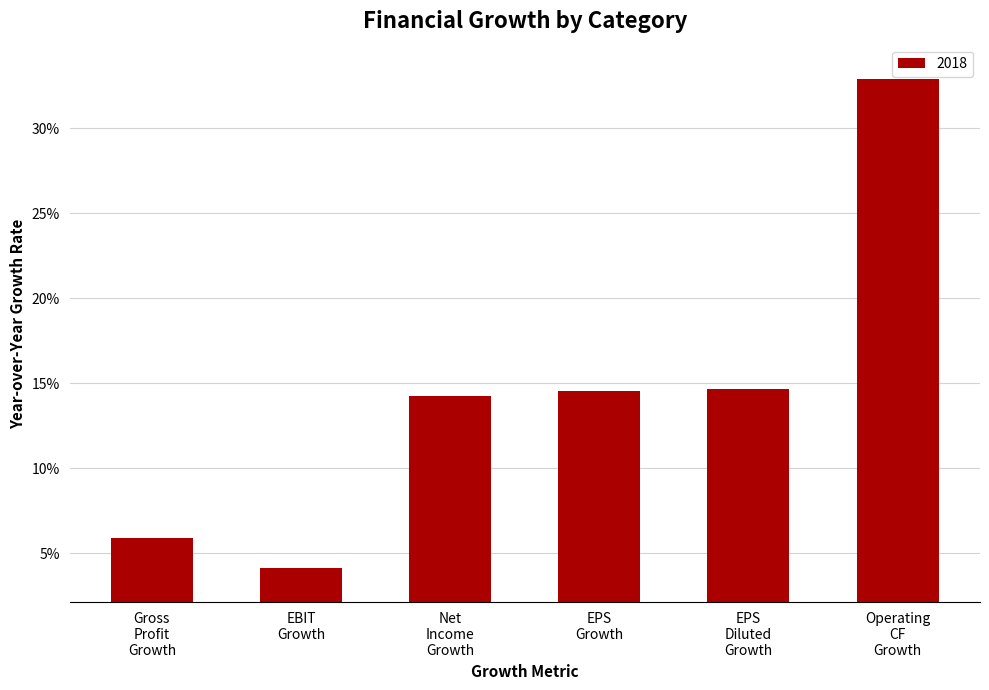

Does the chart contain any negative values?

No